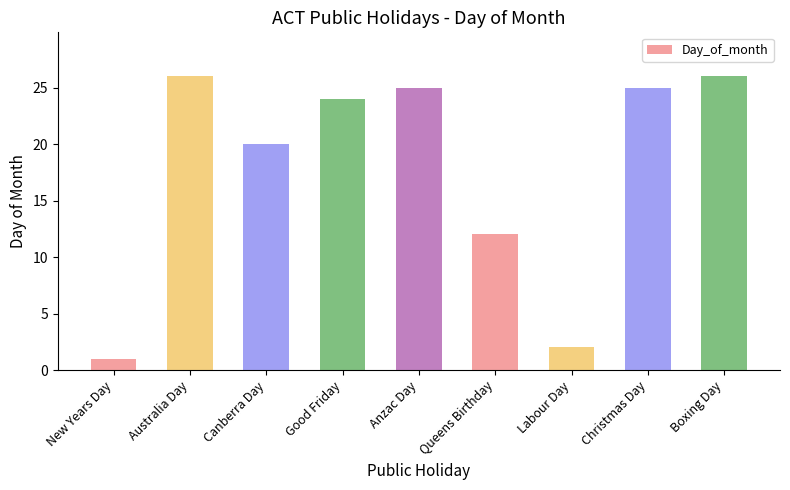

What is the greatest value displayed?

26